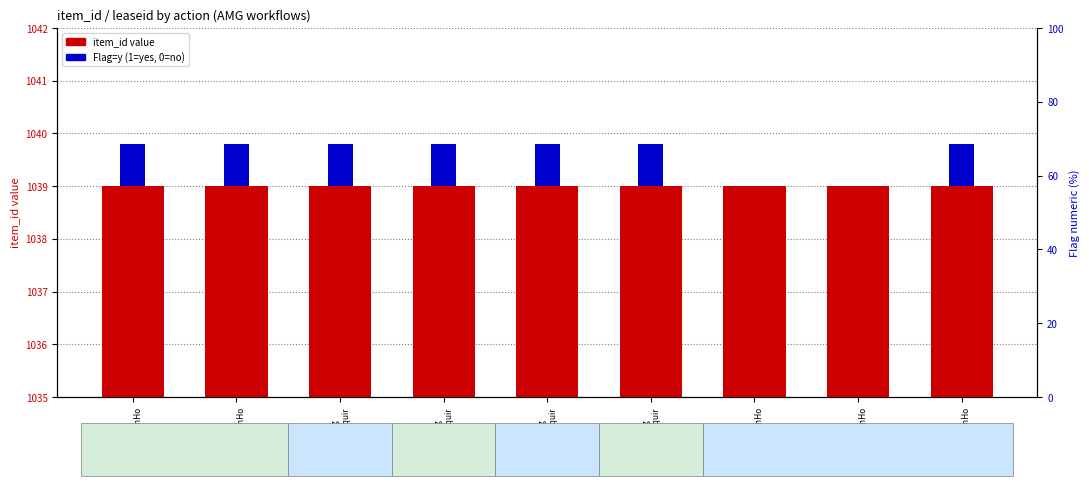

Is it true that Flag (y=1) equals 1.4 at 1235
AnalysisOnHo?

False